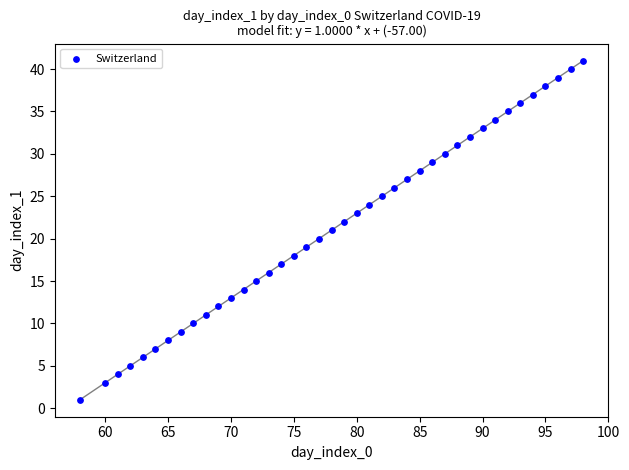

What is the range of Y values (max minus min)?

40